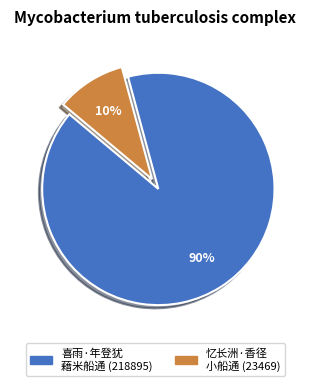

To the nearest percent, what is the average slice percentage?

50%